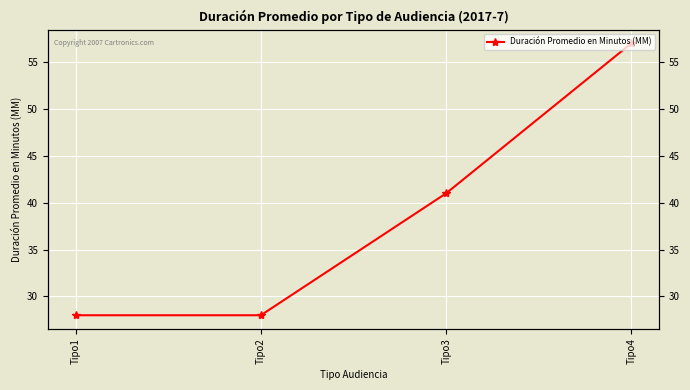

Reading left to right, list all the values displayed in this chart.

Tipo1=28	Tipo2=28	Tipo3=41	Tipo4=57